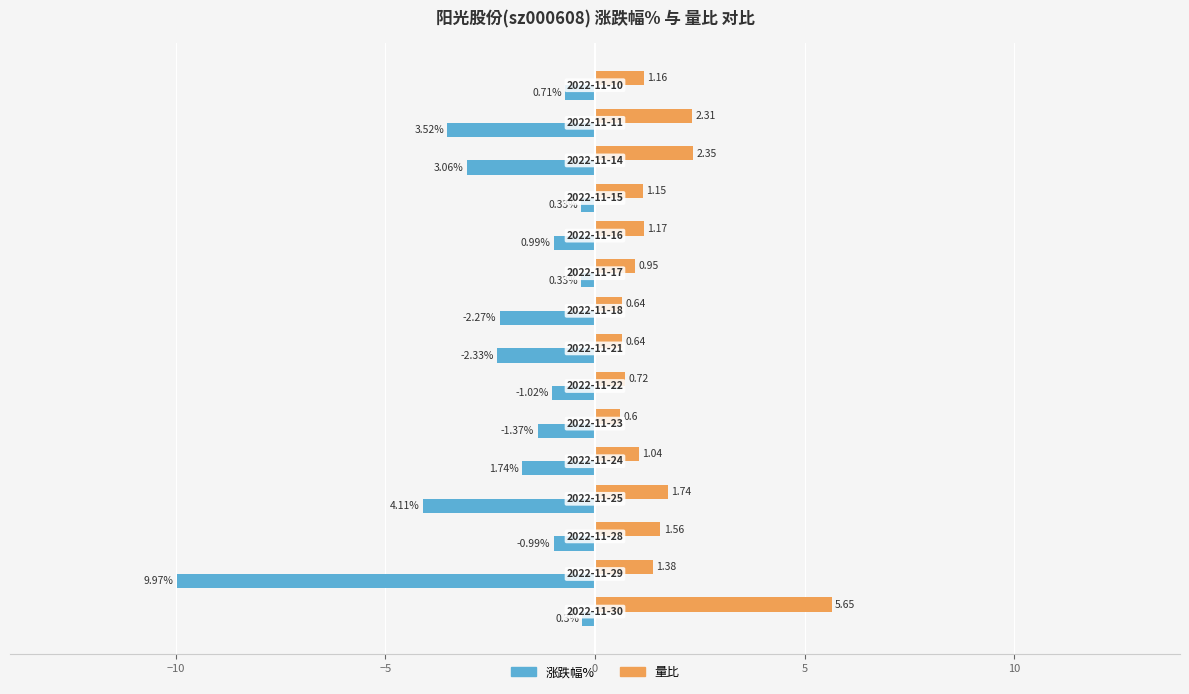

How many data points does each series have?

15